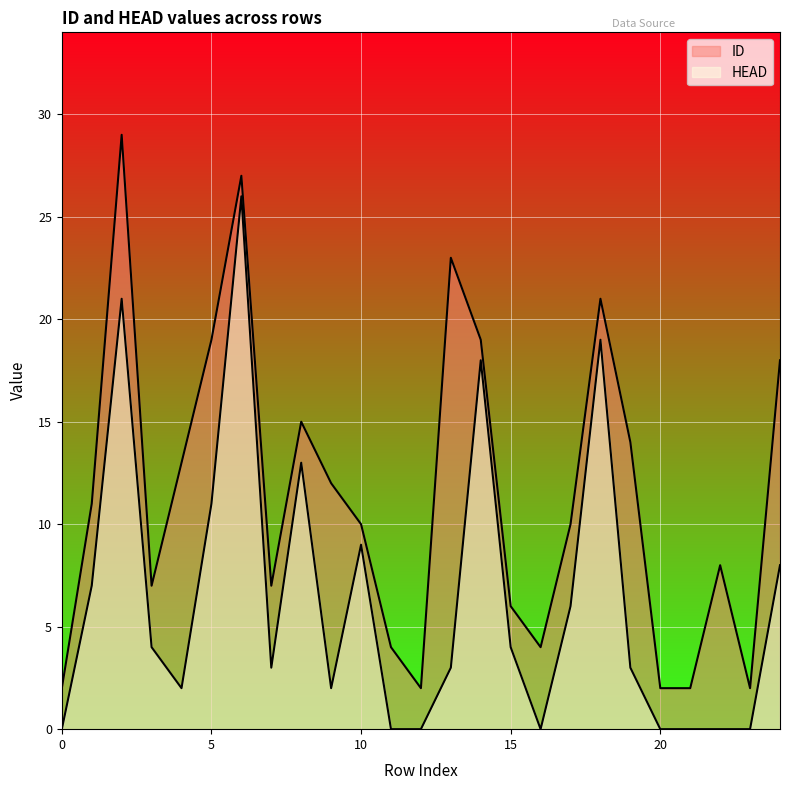

What is the difference between the second highest and minimum values in the HEAD series?

21